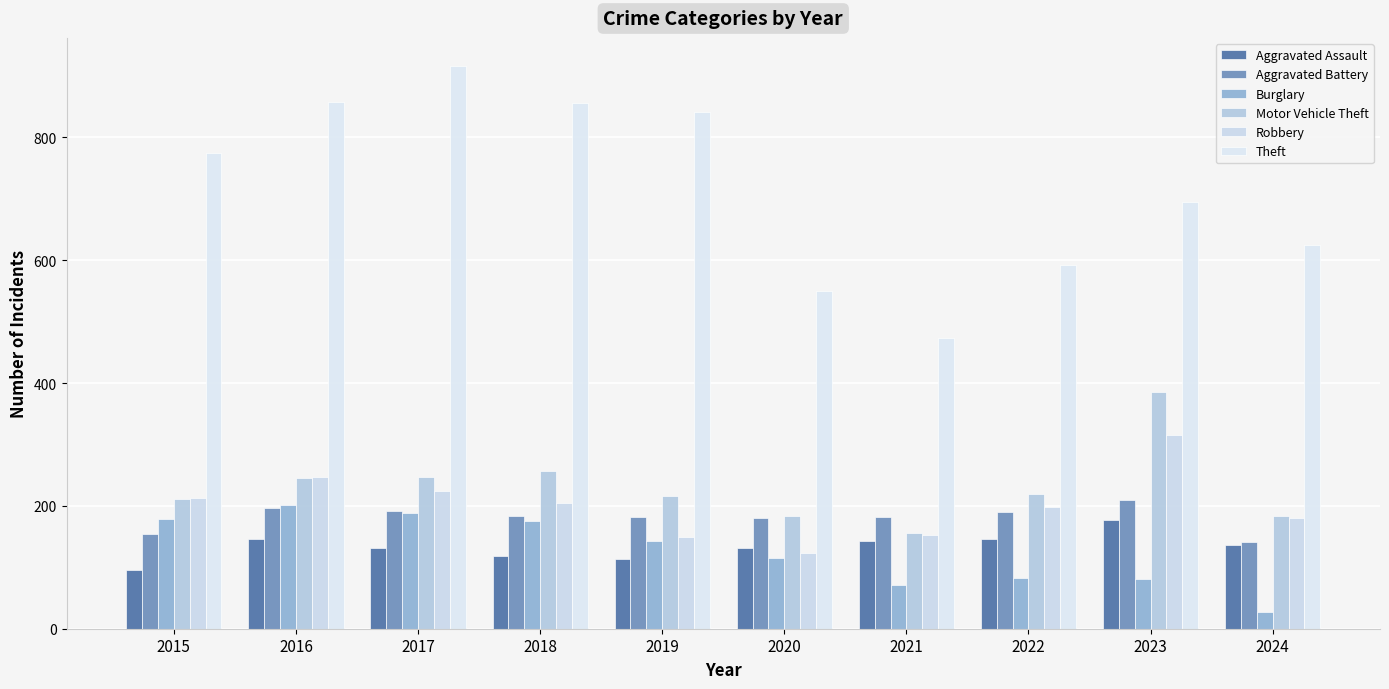

The value of Aggravated Battery at 2016 is 280. True or false?

False